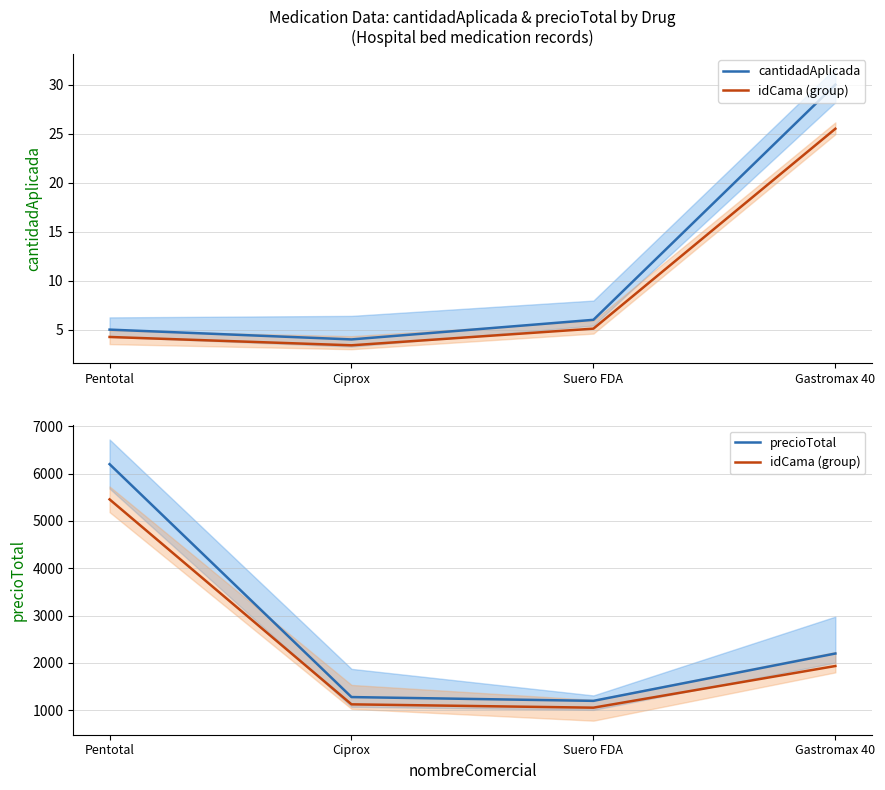

Rank the series at Suero FDA from highest to lowest value.

precioTotal, idCama (group), cantidadAplicada